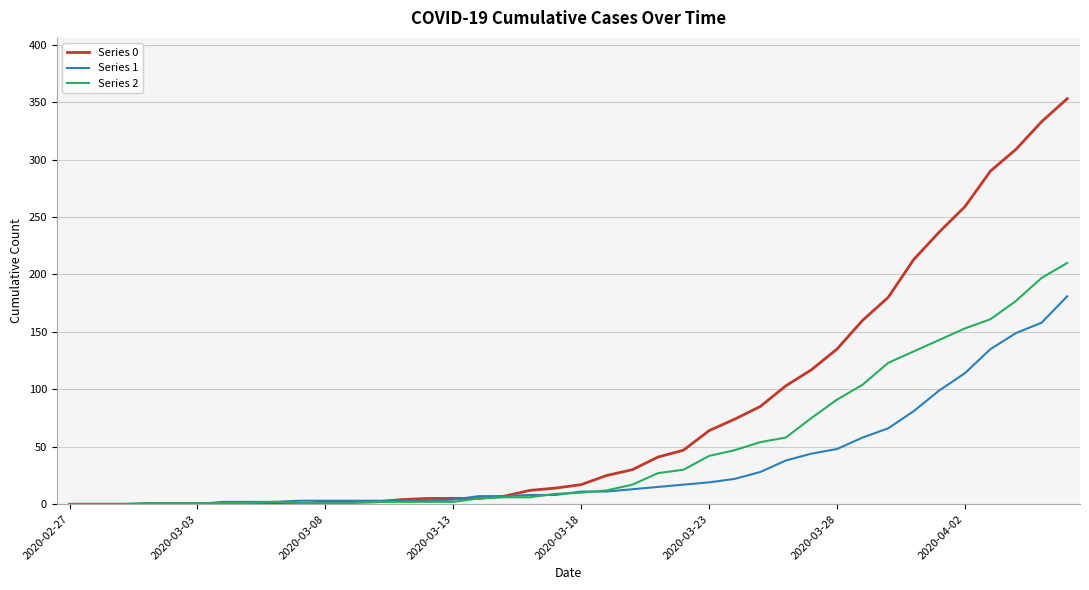

List the series in order of their overall mean, lowest first.

Series 1, Series 2, Series 0